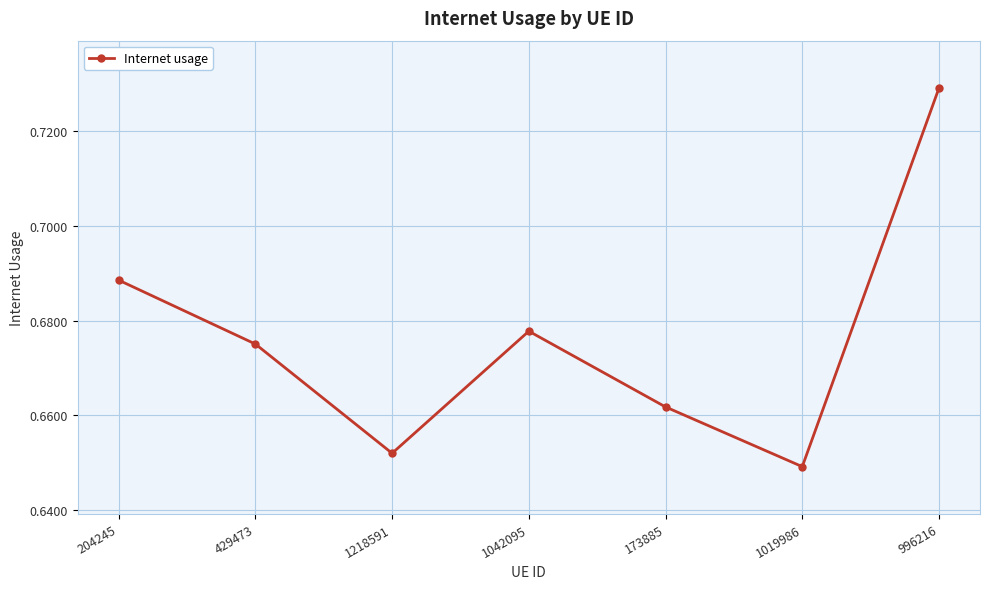

What is the sum of the values at 1218591 and 173885?

1.3